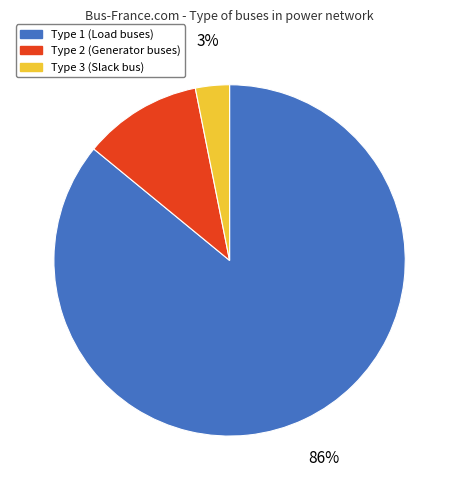

Does any single category account for the majority?

Yes